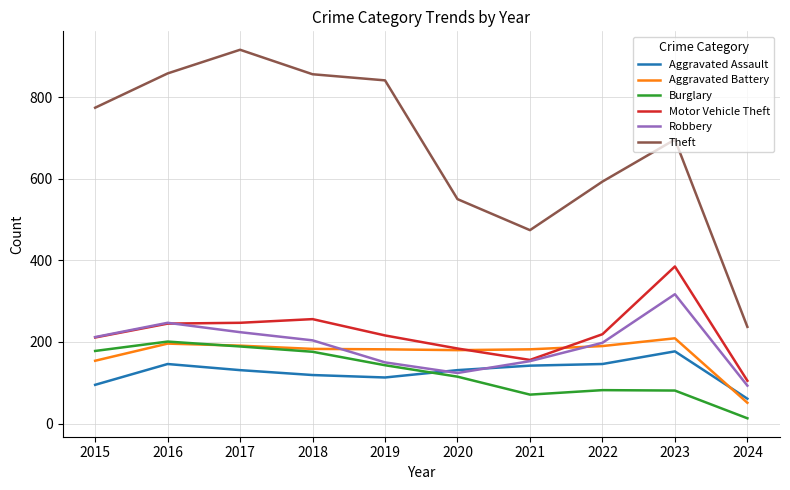

In Theft, how many points are lower than both neighbors (excluding endpoints)?

1